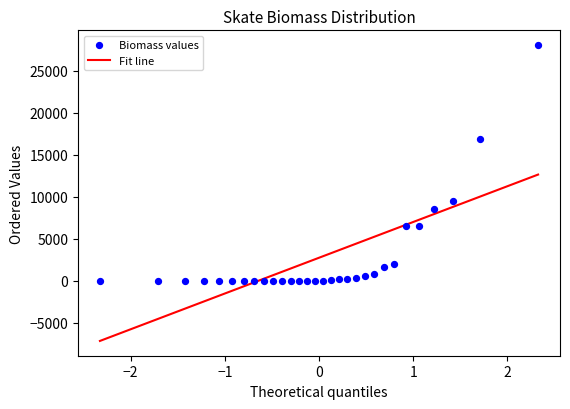

What Y value in the scatter plot is closest to 14034?

16835.2